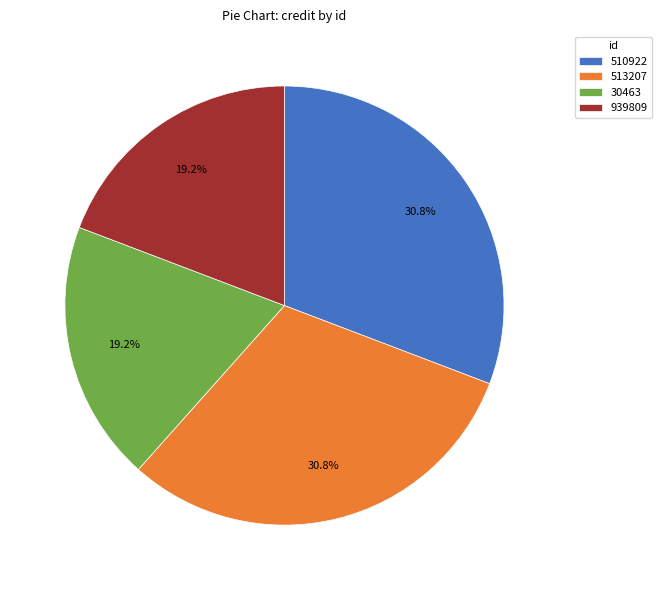

To the nearest percent, what is the combined percentage of 513207 and 510922?

62%